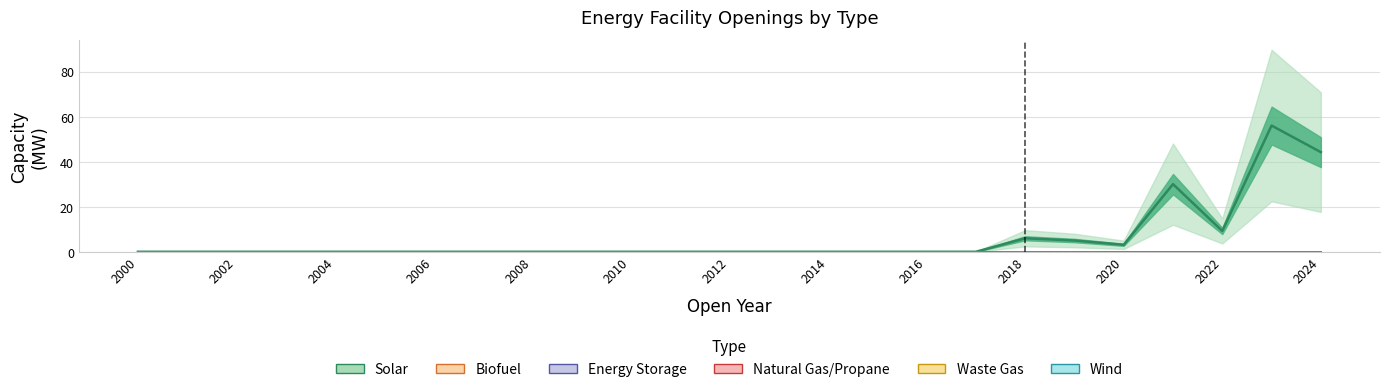

True or false: Wind has more than 1 interior local peaks.

False